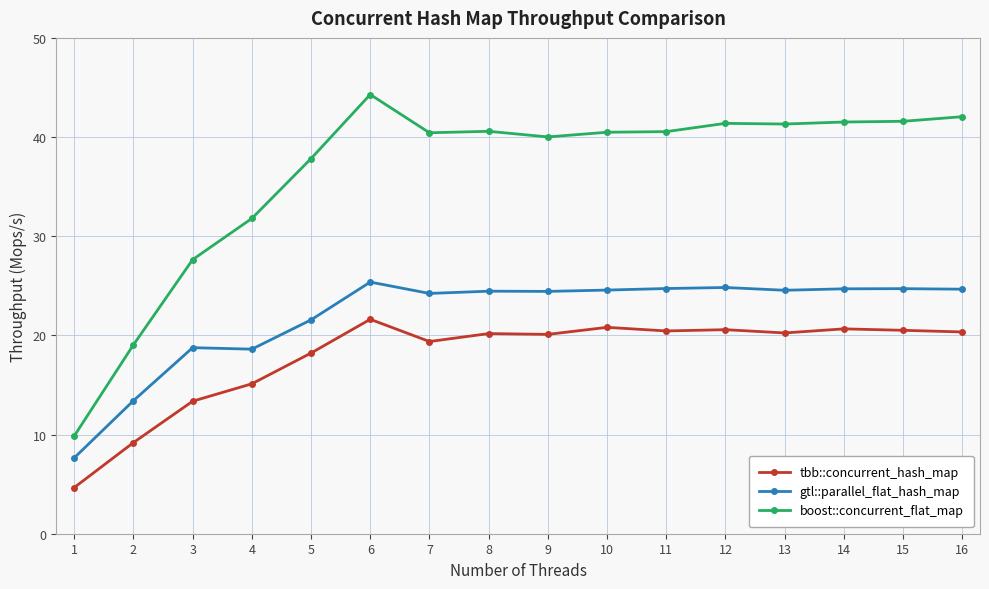

At 5, list the series in order from largest to smallest.

boost::concurrent_flat_map, gtl::parallel_flat_hash_map, tbb::concurrent_hash_map